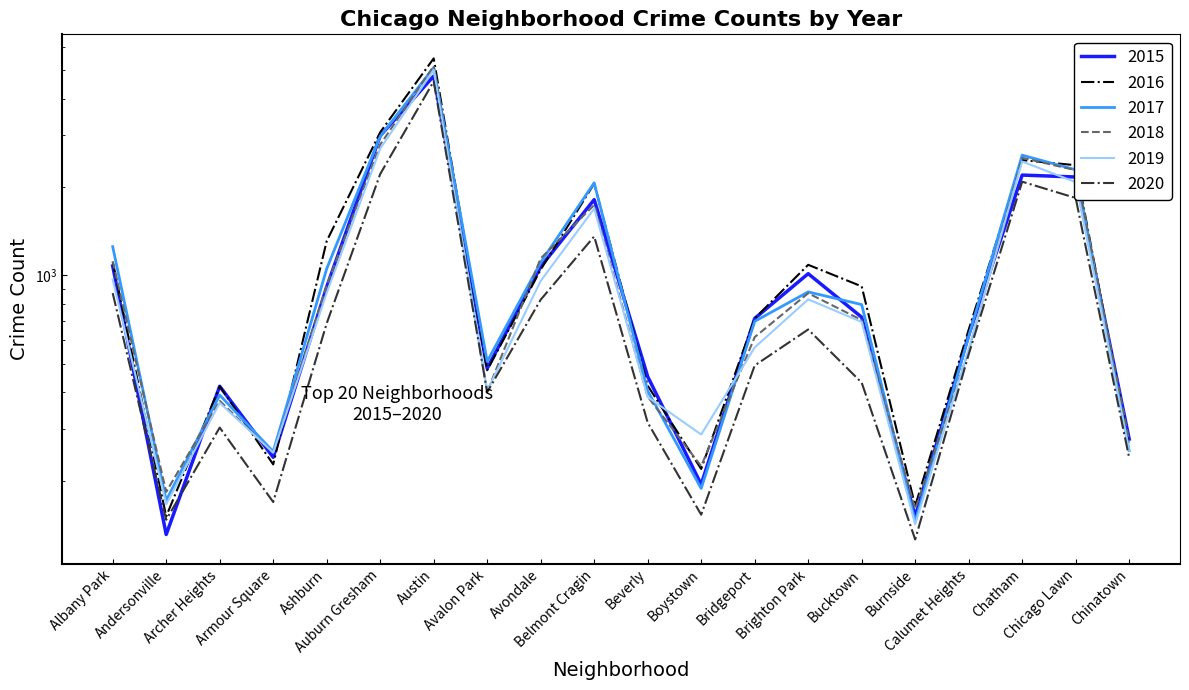

After their last crossing, which series has the higher values: 2017 or 2018?

2018